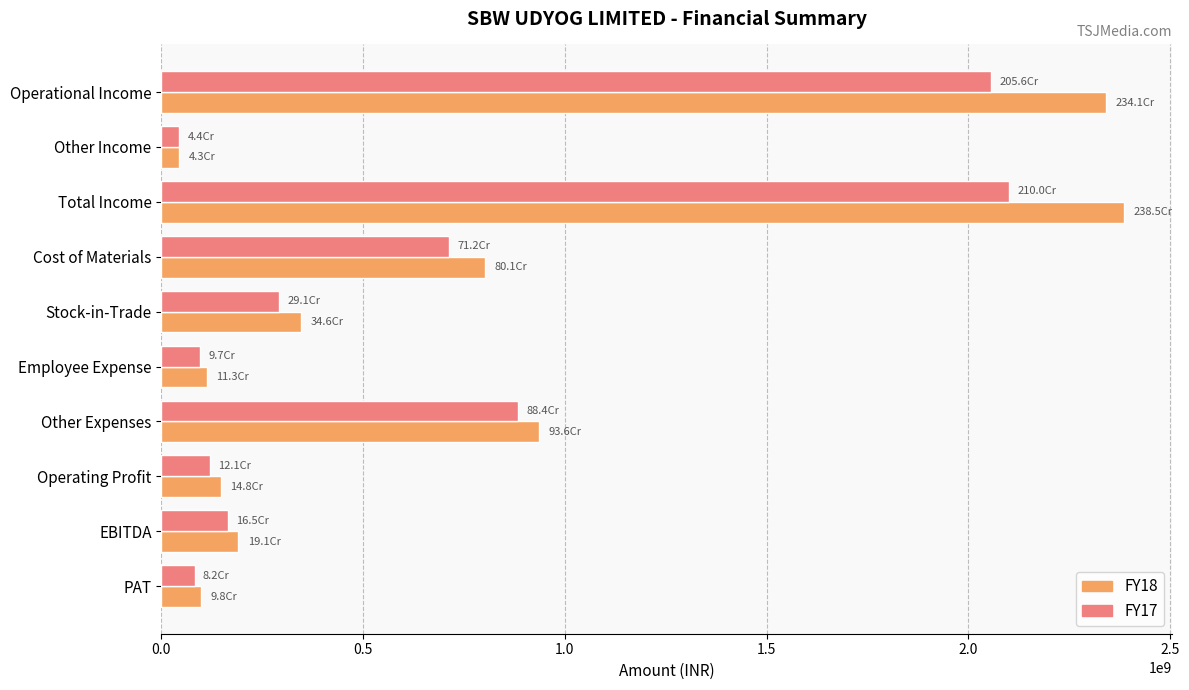

The value of FY17 at Operational Income is 2056295010. True or false?

True